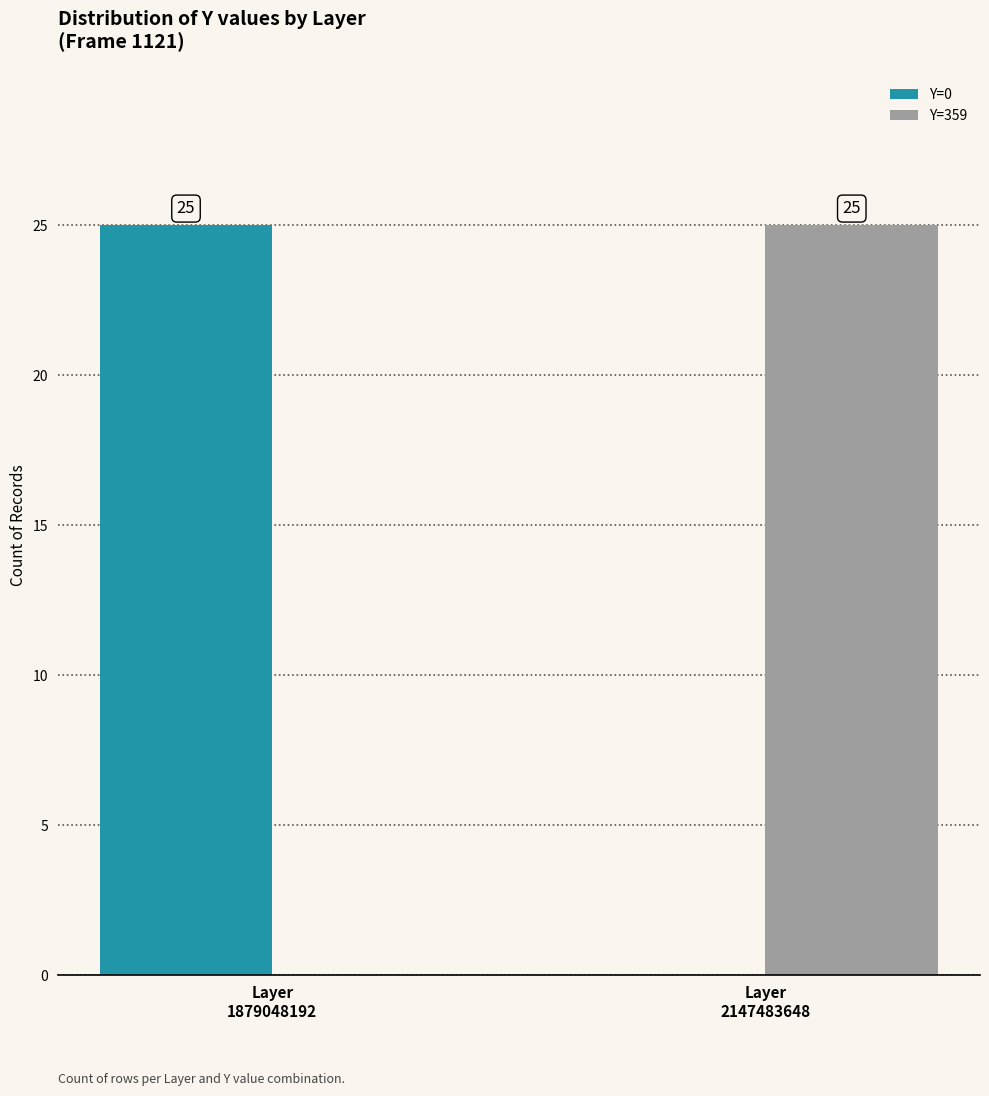

What are all the series names shown in the legend?

Y=0, Y=359